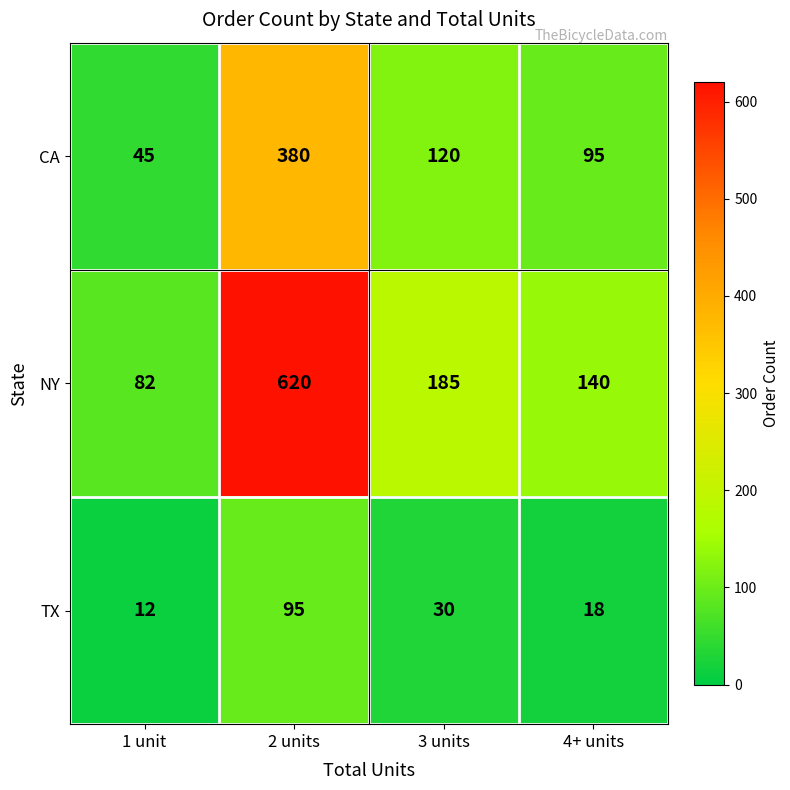

At which label is TX closest to 53?

3 units